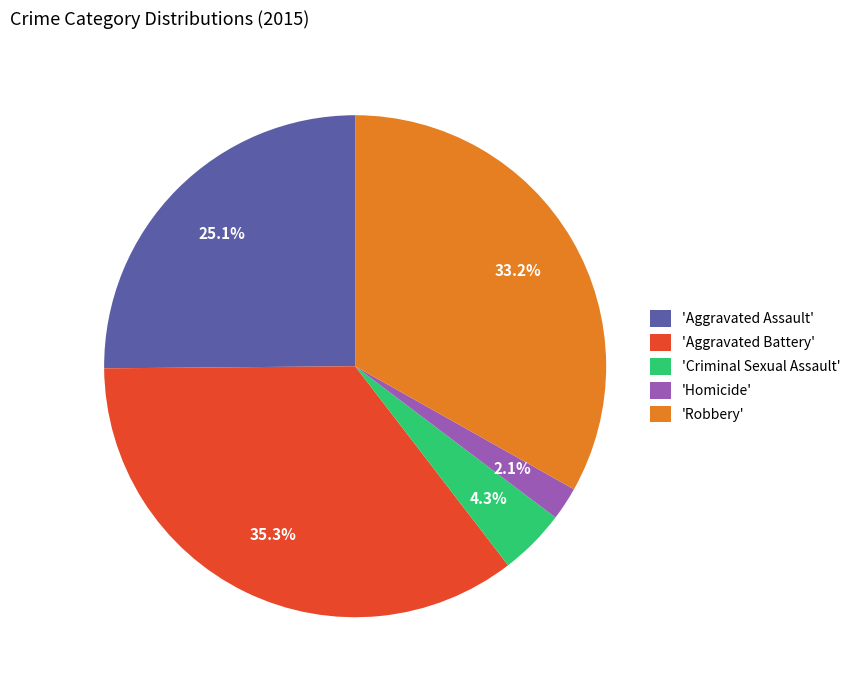

What is the total percentage of 'Robbery' and 'Homicide'?

35.3%